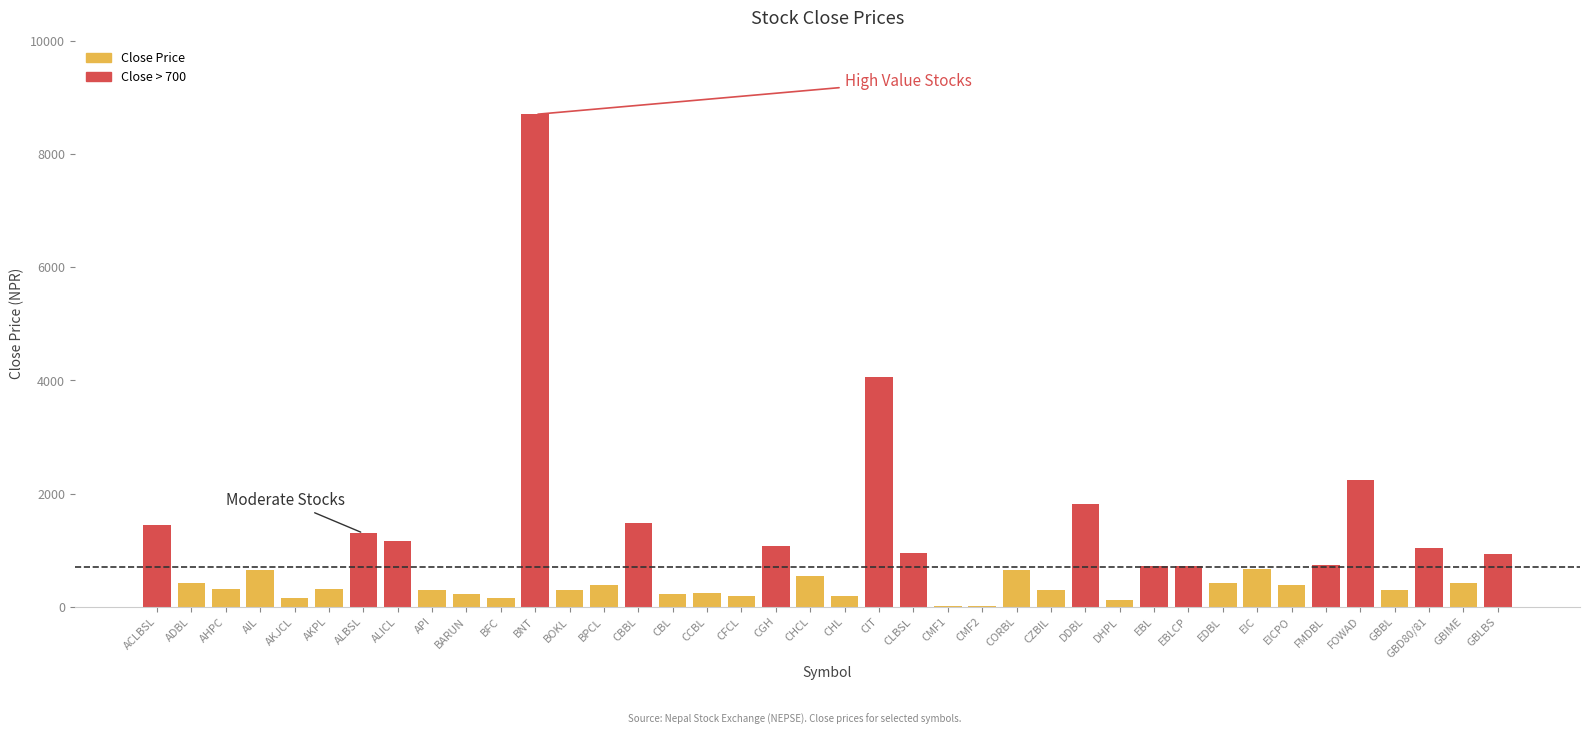

What is the maximum value shown in the chart?

8700.0